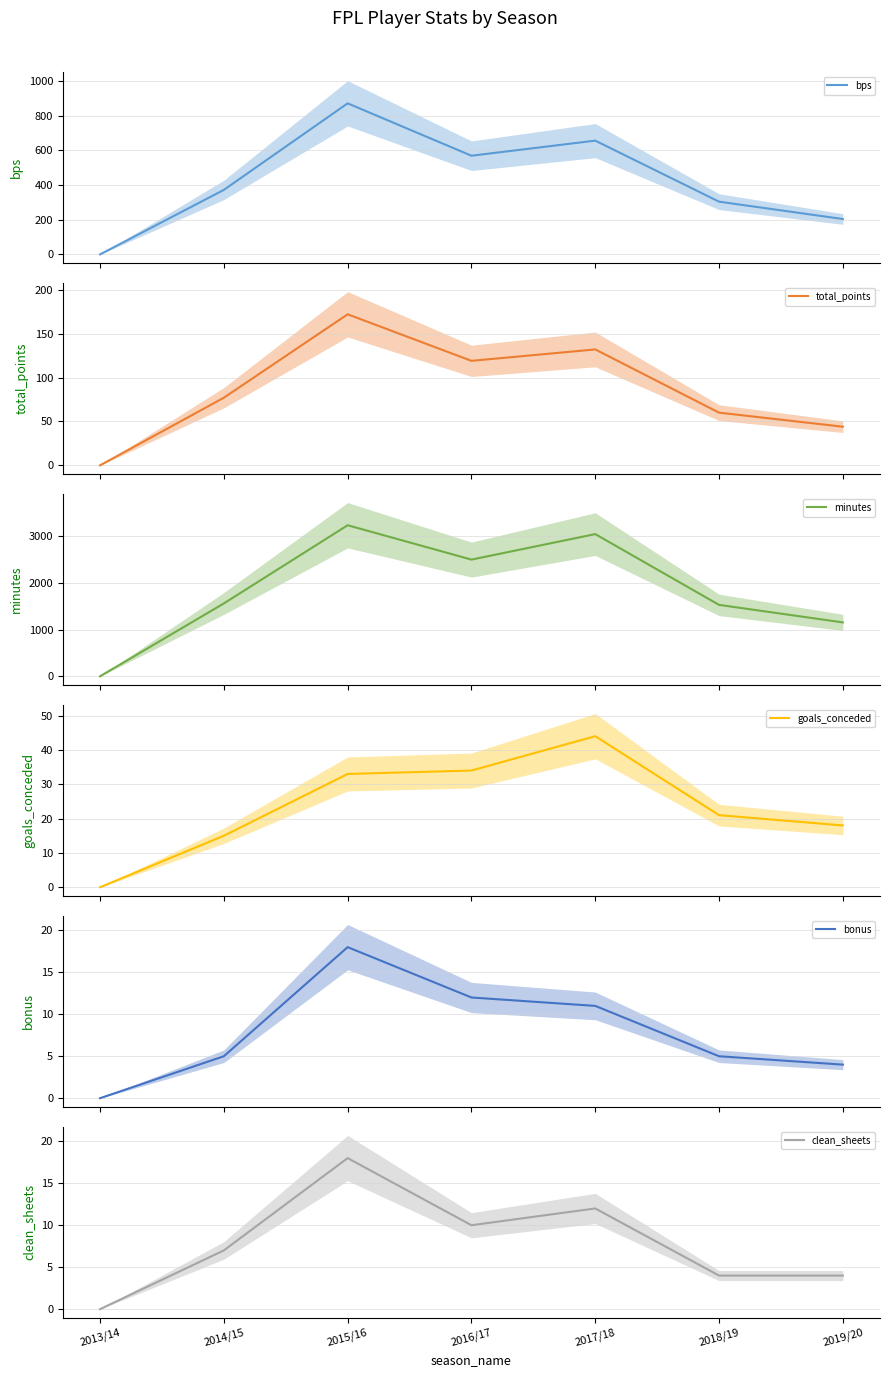

Reading left to right, extract all data points from this chart.

bps: 2013/14=0	2014/15=372	2015/16=871	2016/17=569	2017/18=656	2018/19=304	2019/20=204
total_points: 2013/14=0	2014/15=77	2015/16=172	2016/17=119	2017/18=132	2018/19=60	2019/20=44
minutes: 2013/14=0	2014/15=1563	2015/16=3240	2016/17=2503	2017/18=3050	2018/19=1532	2019/20=1156
goals_conceded: 2013/14=0	2014/15=15	2015/16=33	2016/17=34	2017/18=44	2018/19=21	2019/20=18
bonus: 2013/14=0	2014/15=5	2015/16=18	2016/17=12	2017/18=11	2018/19=5	2019/20=4
clean_sheets: 2013/14=0	2014/15=7	2015/16=18	2016/17=10	2017/18=12	2018/19=4	2019/20=4